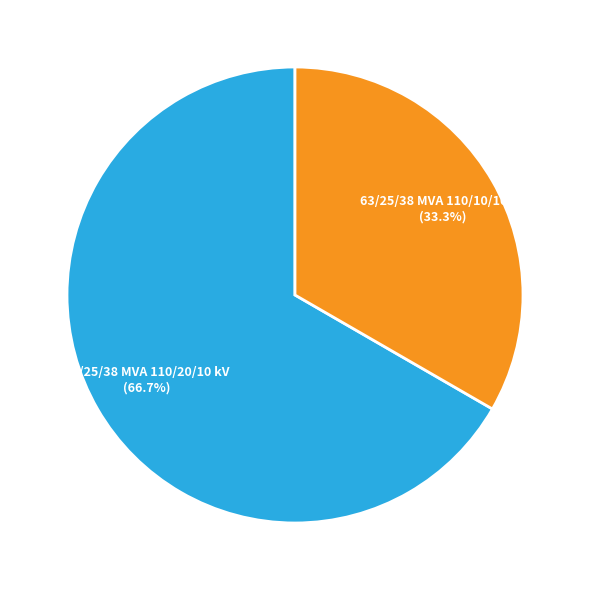

To the nearest percent, what is the average slice percentage?

50%